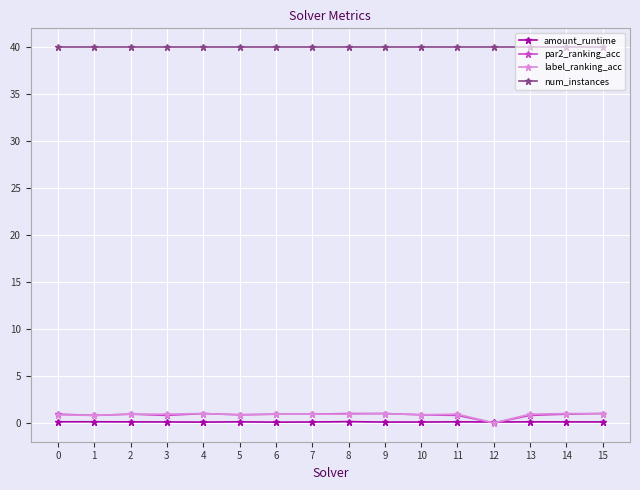

Does the chart display data point markers on the line(s)?

Yes